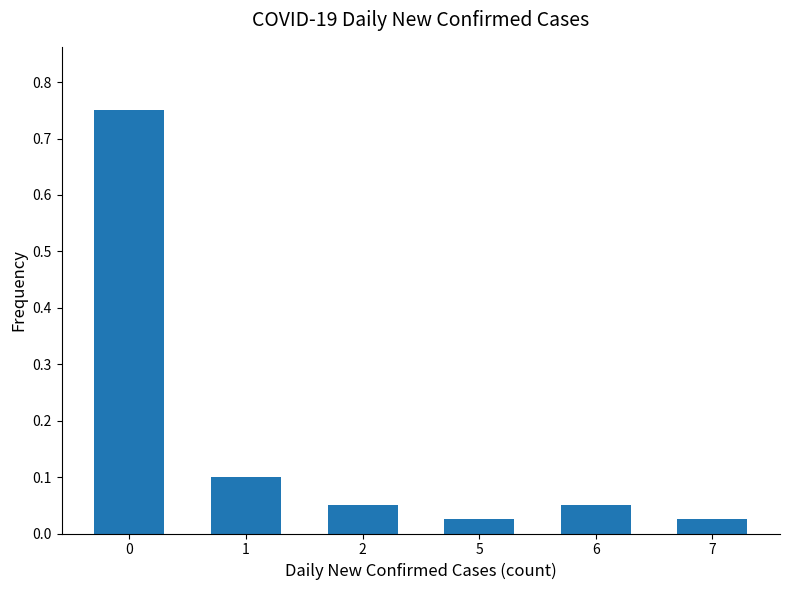

What is the change in value from 0 to 2?

-0.7